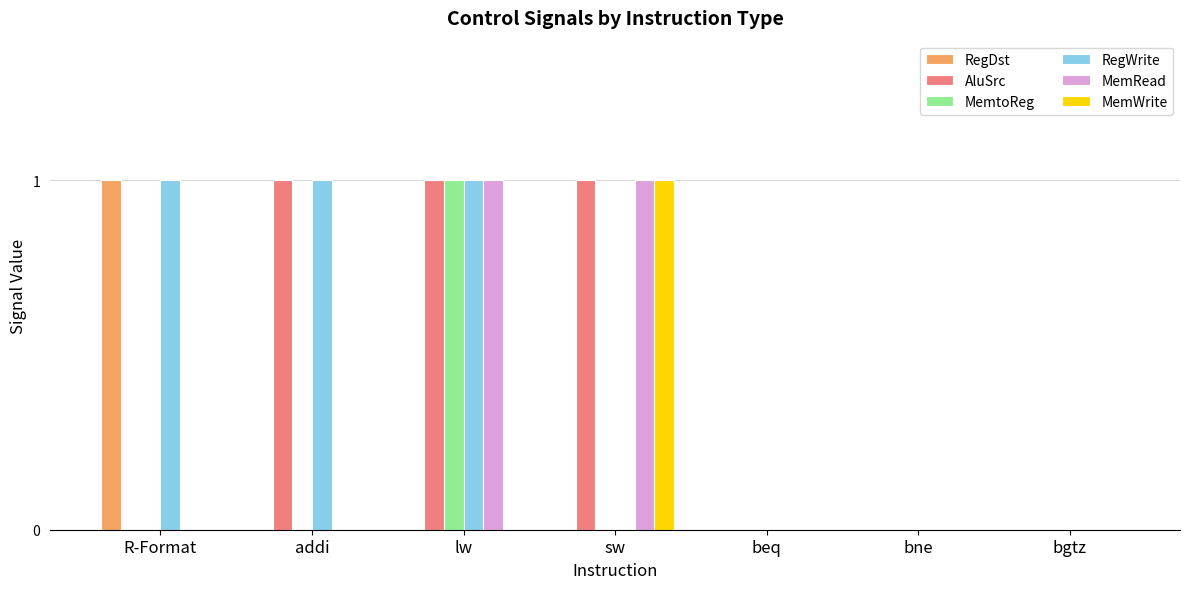

At which category is the sum across all series the highest?

lw